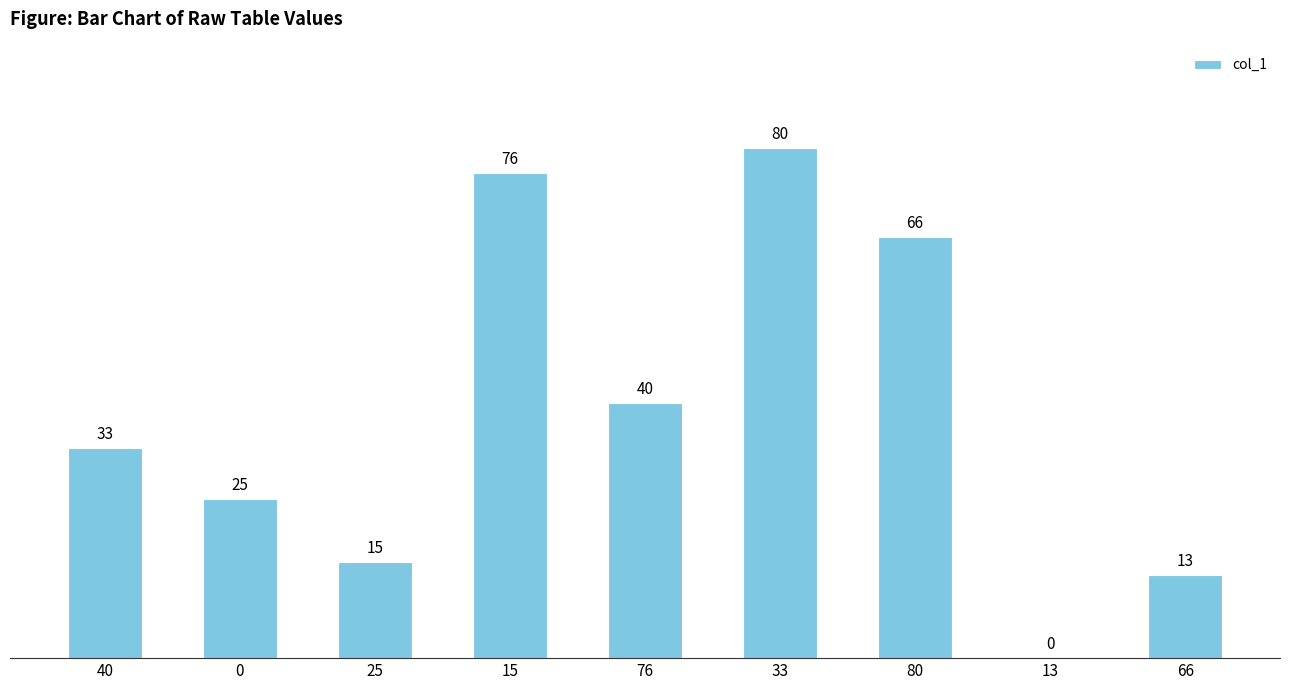

Is it true that the value at 76 is 55?

False